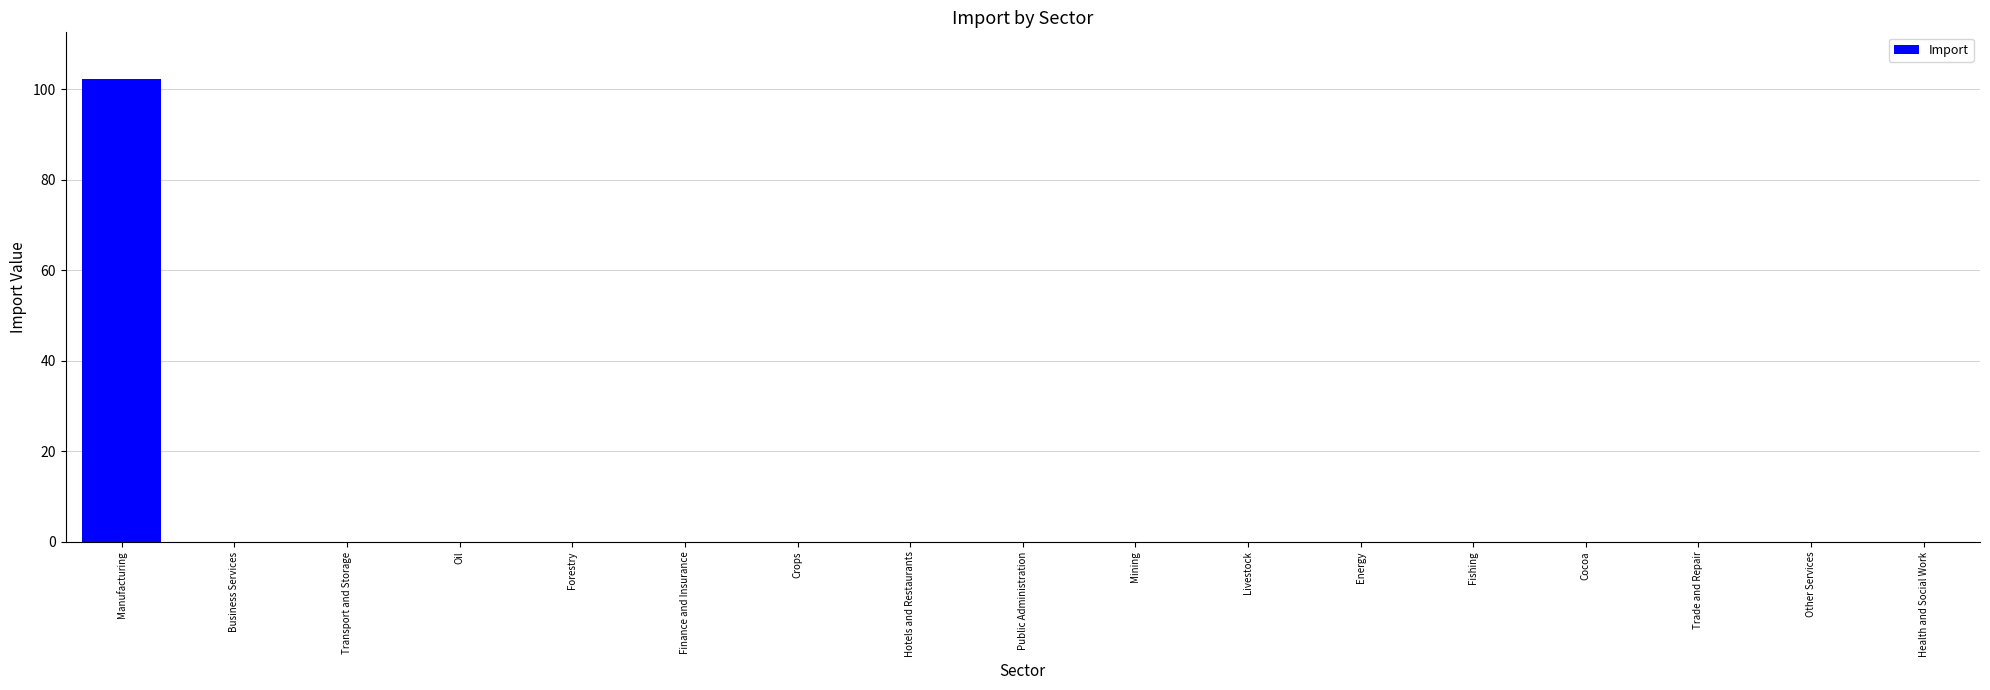

Which category has the highest value across all series?

Manufacturing